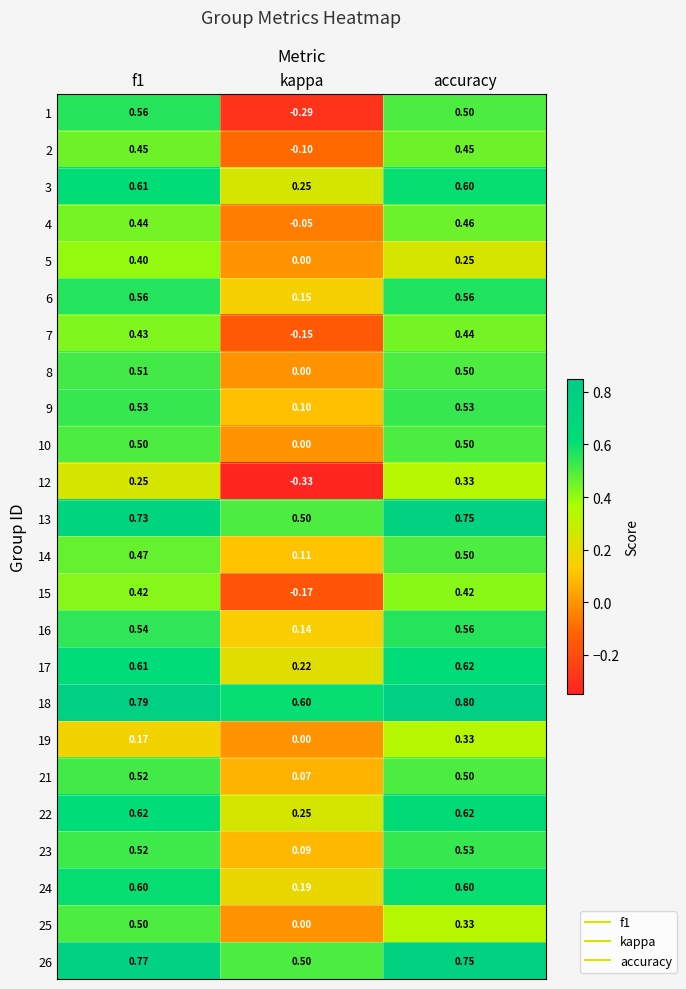

At how many categories does at least one series exceed 0?

3